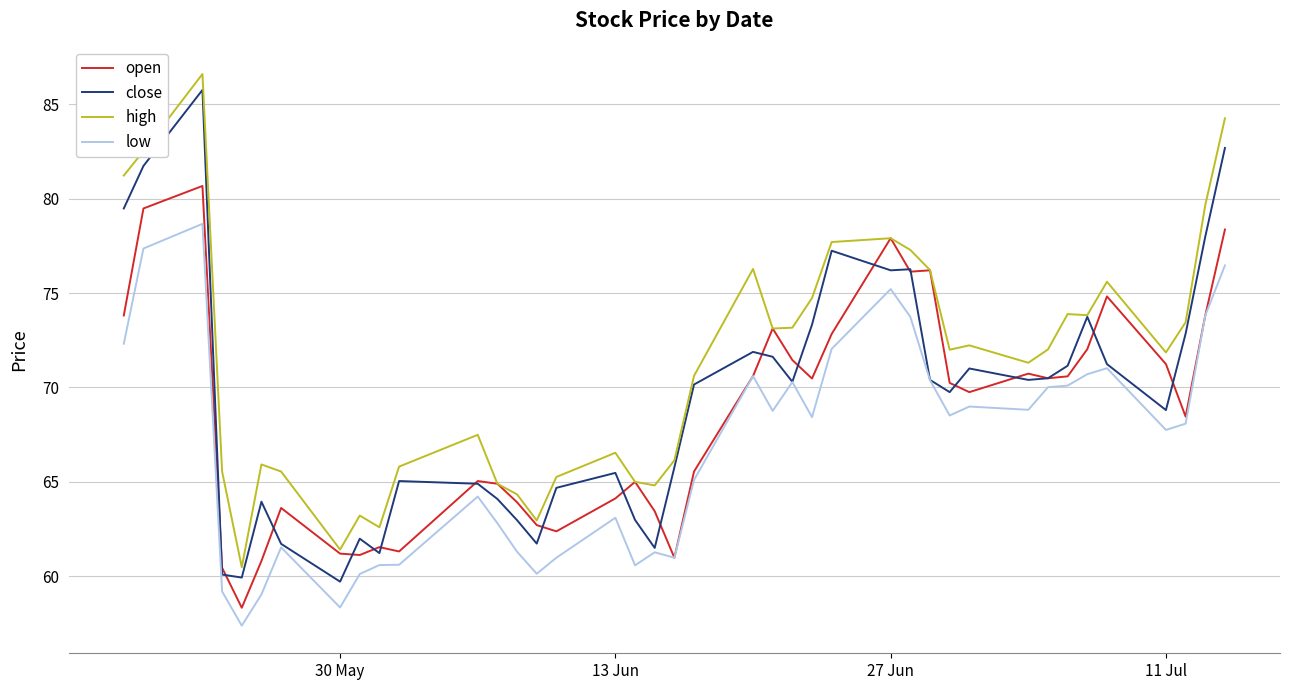

What is the maximum value for close?

85.8